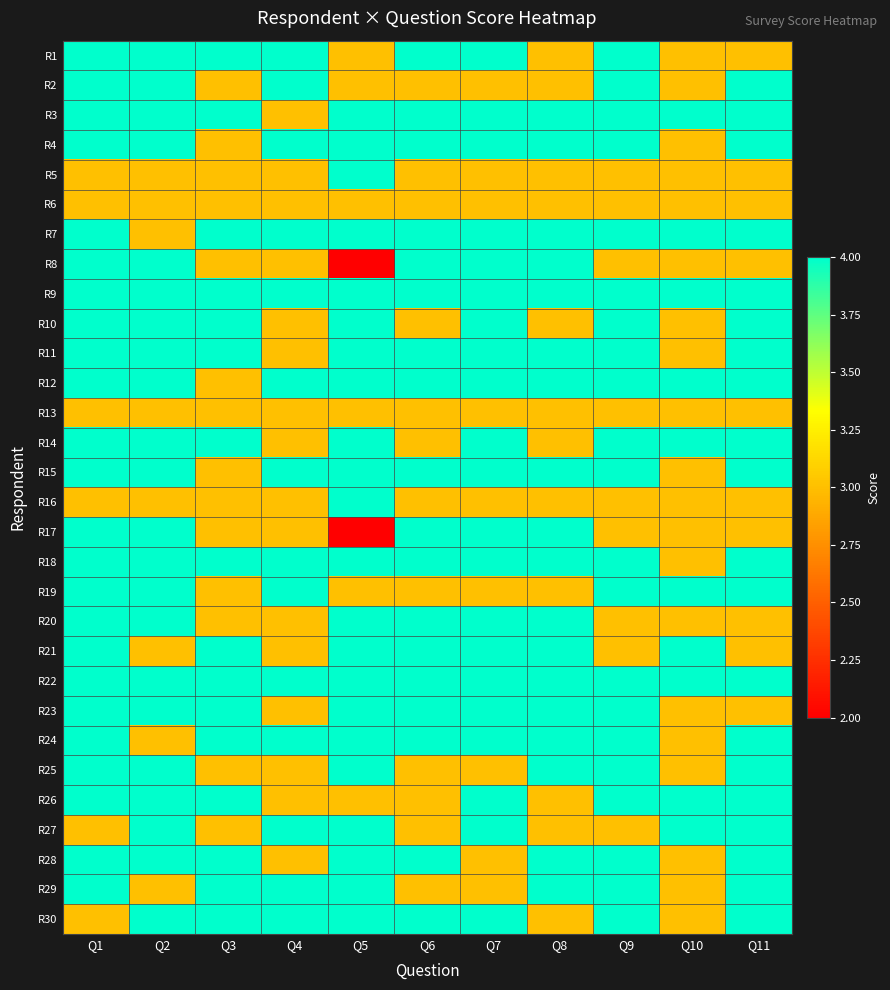

What is the spread (max minus min) of values at Q1?

1